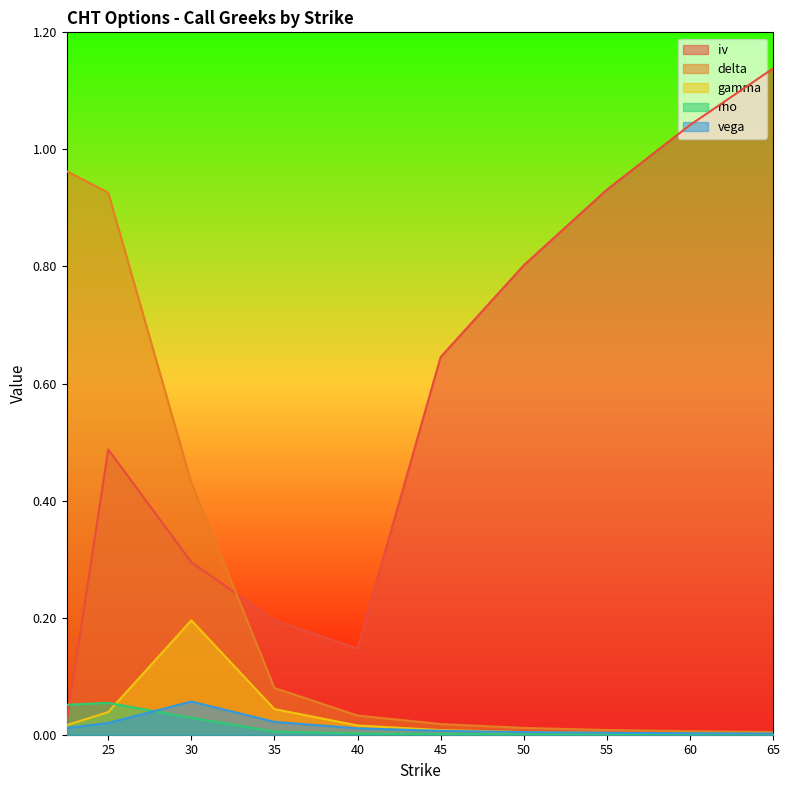

Rank the series at 35 from lowest to highest value.

rho, vega, gamma, delta, iv